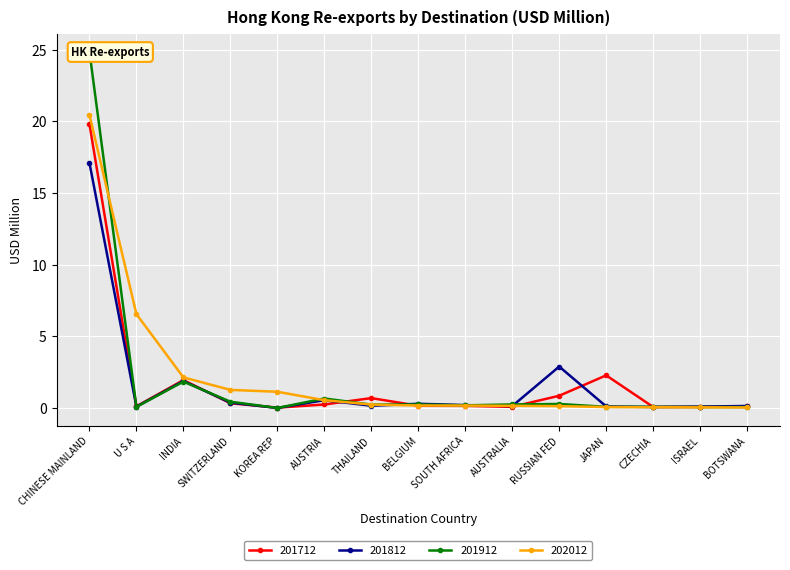

What position from the left is INDIA?

3